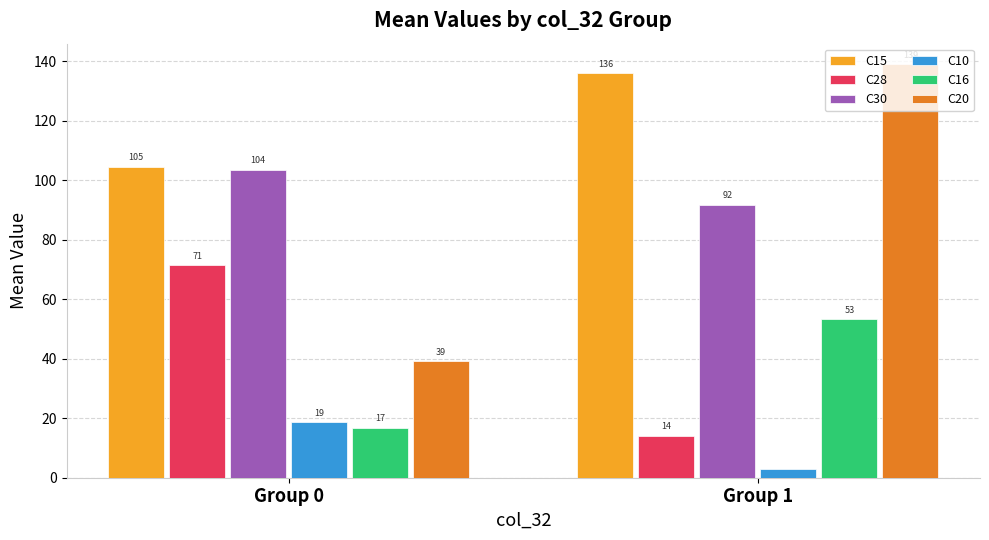

List the labels in order of C10 value, largest first.

Group 0, Group 1